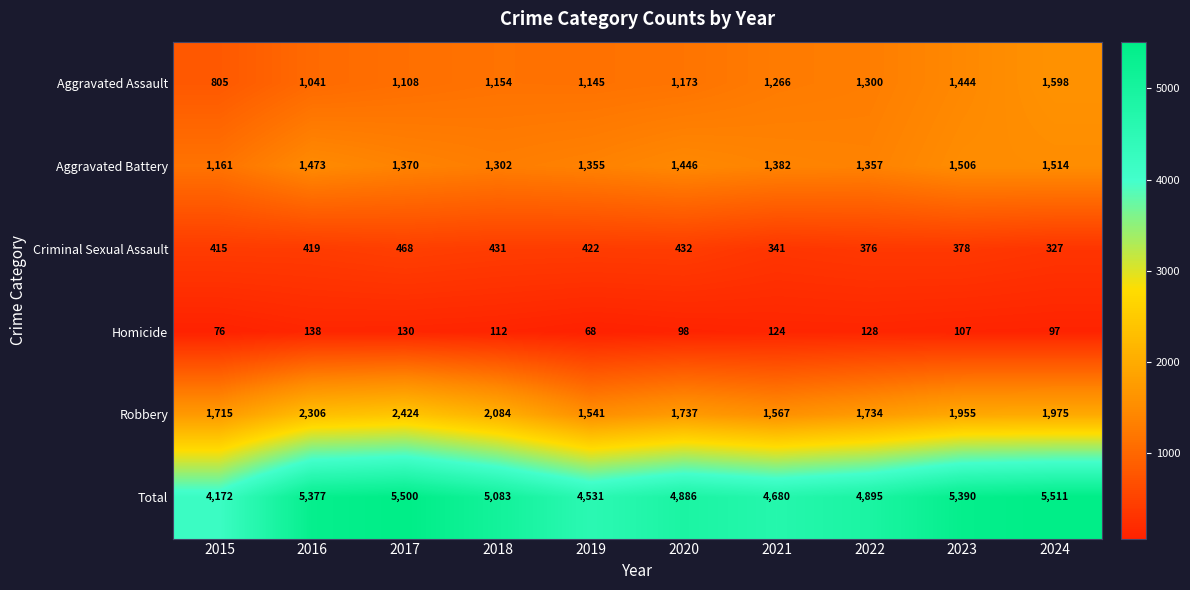

What is the sum of the Homicide values at 2017 and 2023?

237